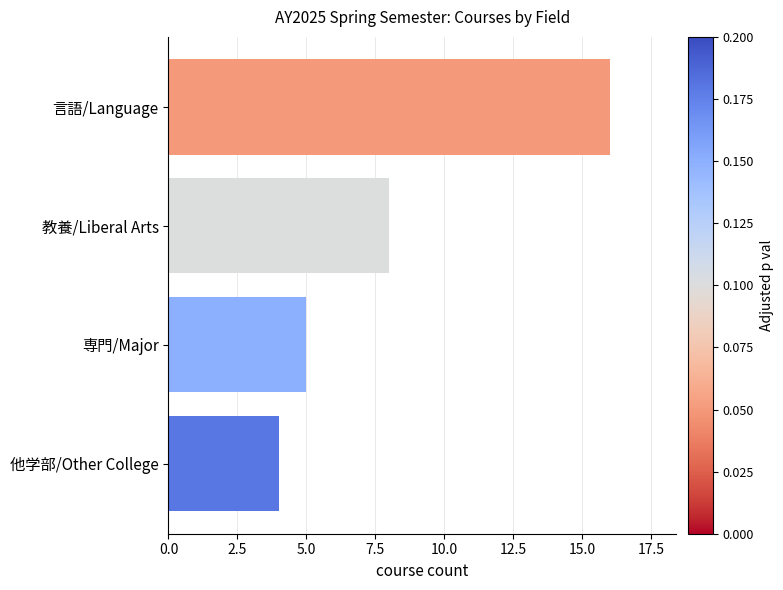

Reading bottom to top, list all the values displayed in this chart.

4	5	8	16